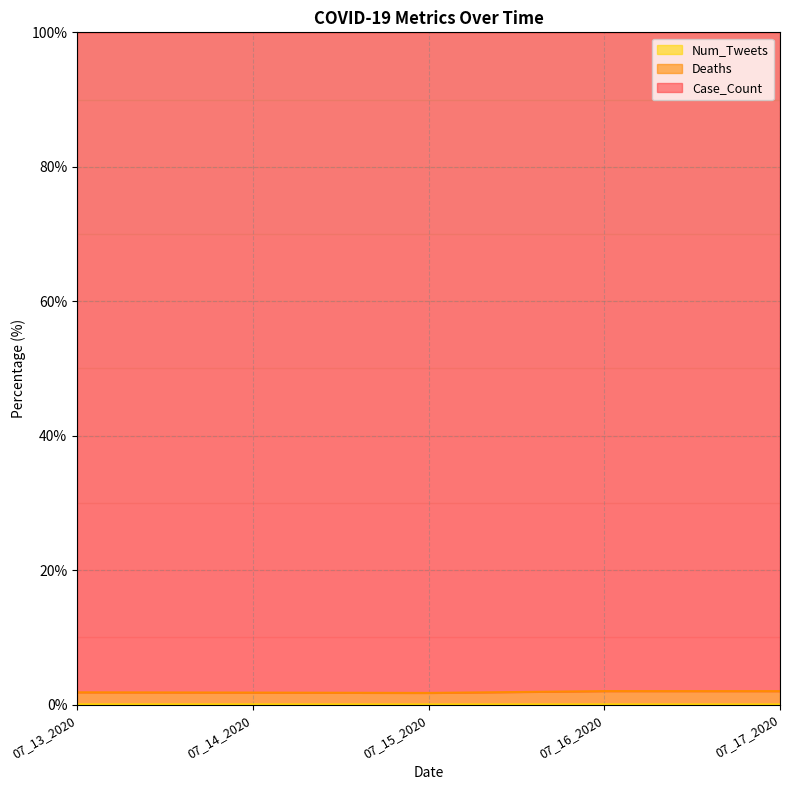

At which category is the sum across all series the highest?

07_16_2020